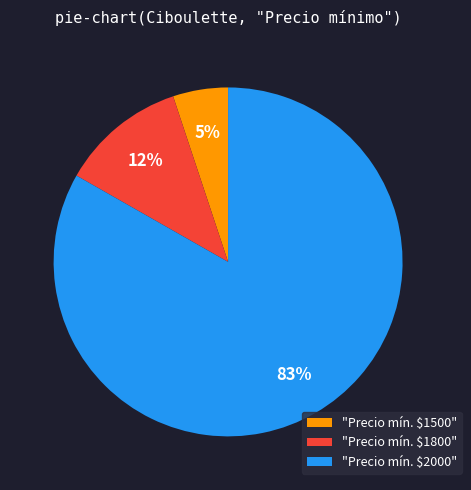

To the nearest percent, what percentage of the pie is "Precio mín. $2000"?

83%